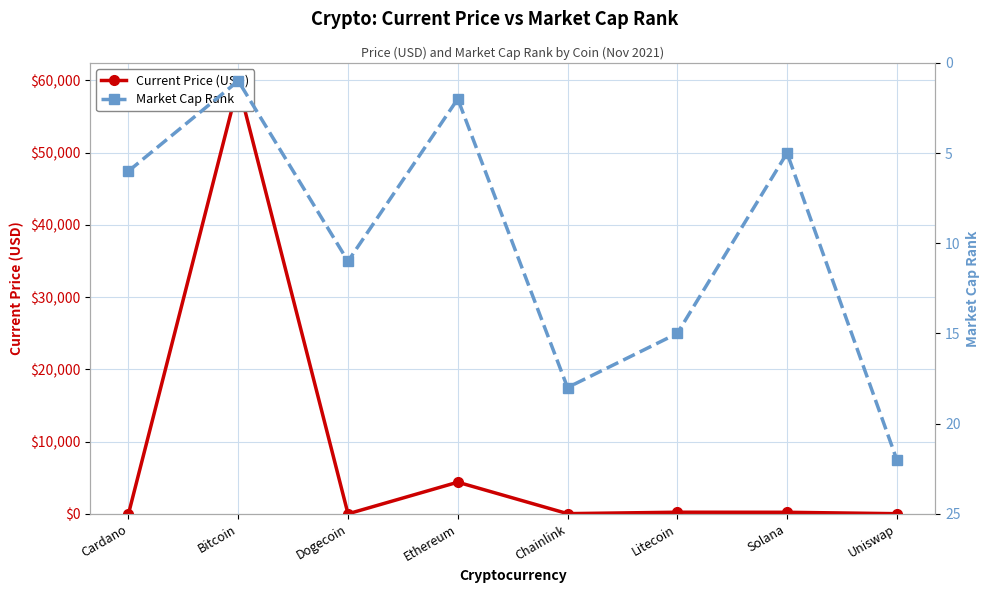

Rank the series by their average value, from lowest to highest.

Market Cap Rank, Current Price (USD)